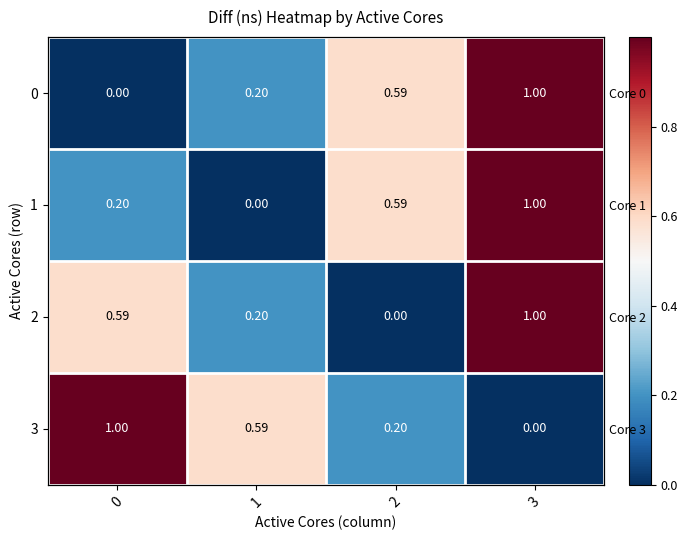

The value of 1 at 1 is 0.3. True or false?

False